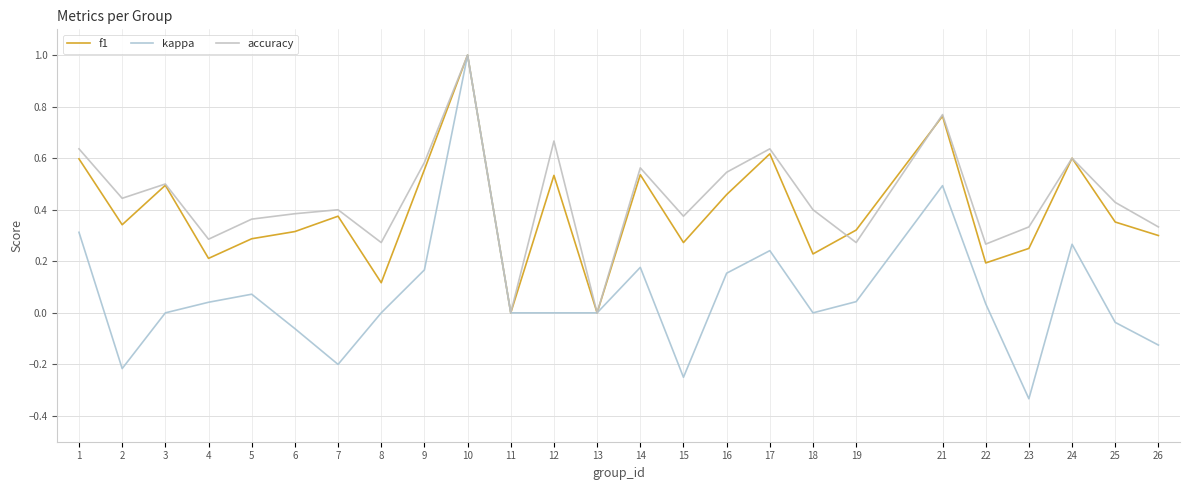

What is the total value across all series at 17?

1.5